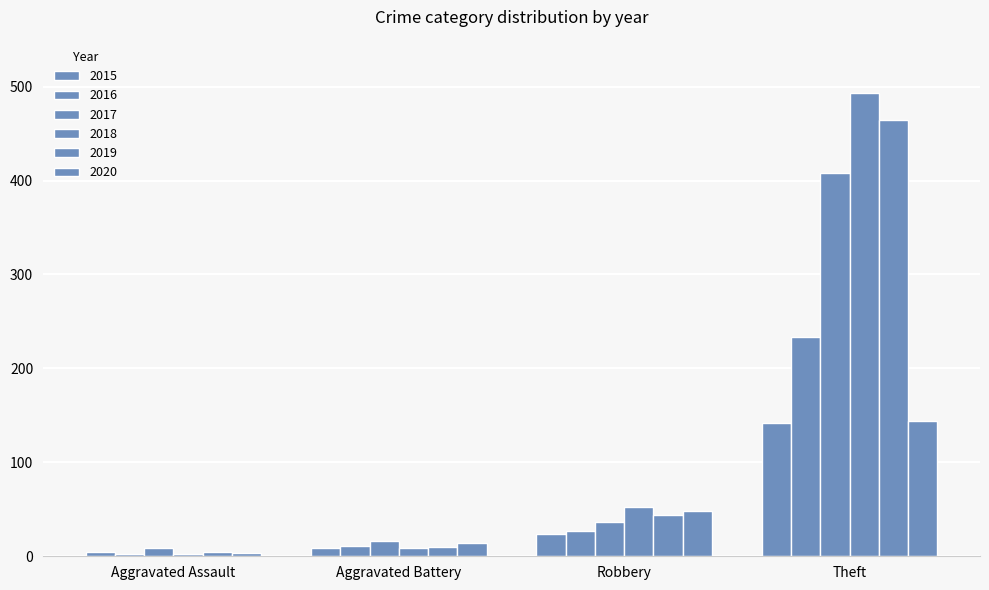

Is the value of 2015 at Aggravated Battery greater than the value of 2020 at Robbery?

No